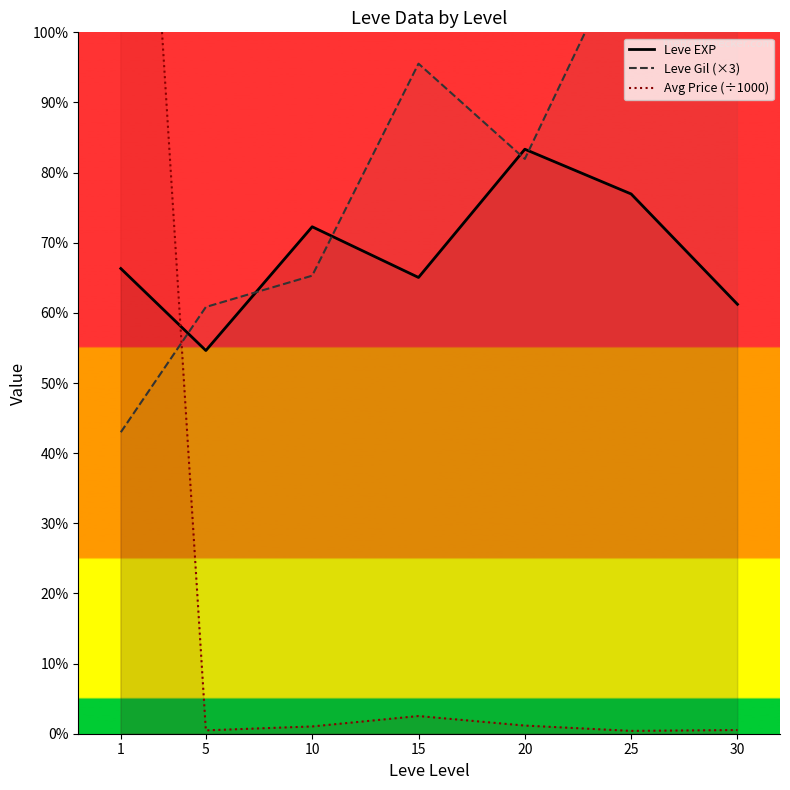

Rank the series at 5 from highest to lowest value.

Leve Gil (×3), Leve EXP, Avg Price (÷1000)